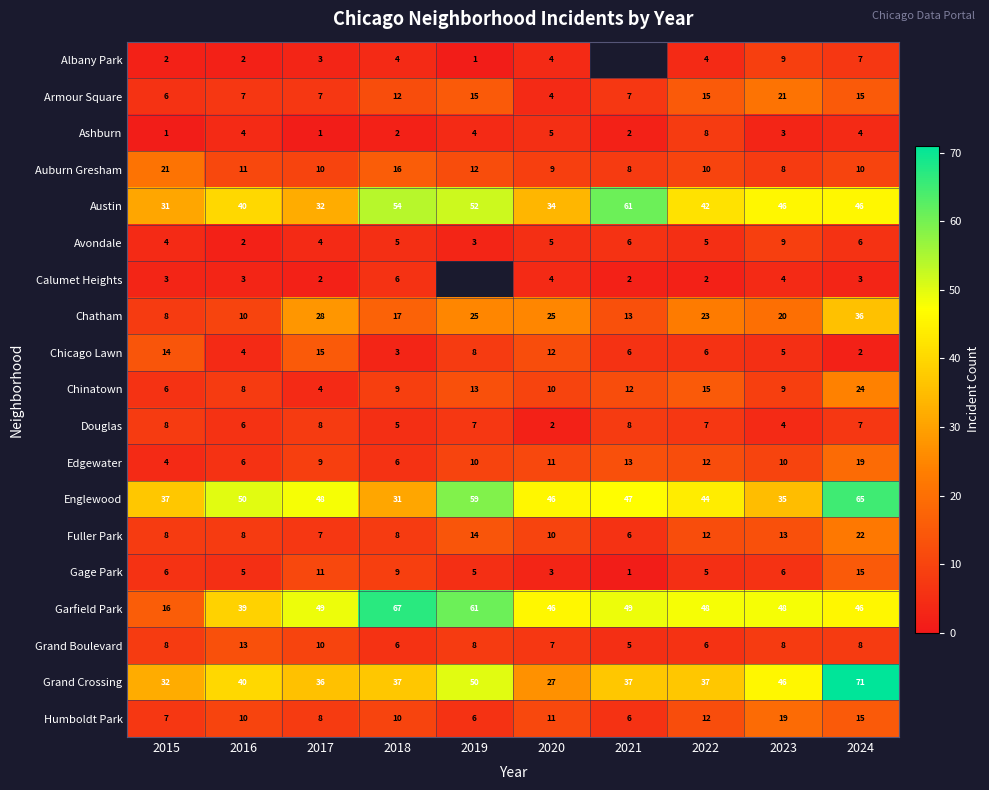

Rank the series by their maximum value, from lowest to highest.

Calumet Heights, Ashburn, Douglas, Albany Park, Avondale, Grand Boulevard, Chicago Lawn, Gage Park, Edgewater, Humboldt Park, Armour Square, Auburn Gresham, Fuller Park, Chinatown, Chatham, Austin, Englewood, Garfield Park, Grand Crossing